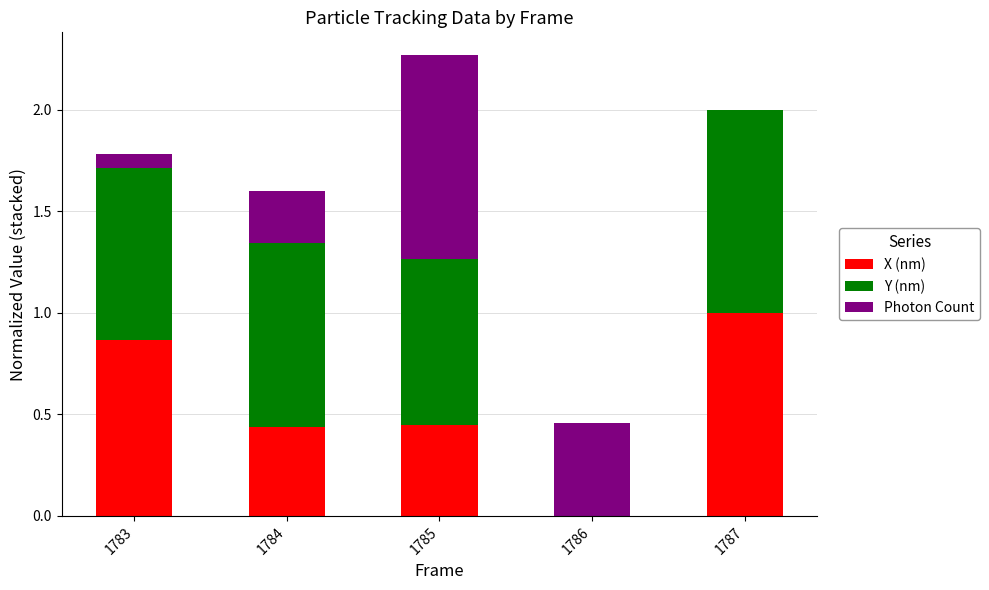

What is the total value across all series at 1784?

1.6